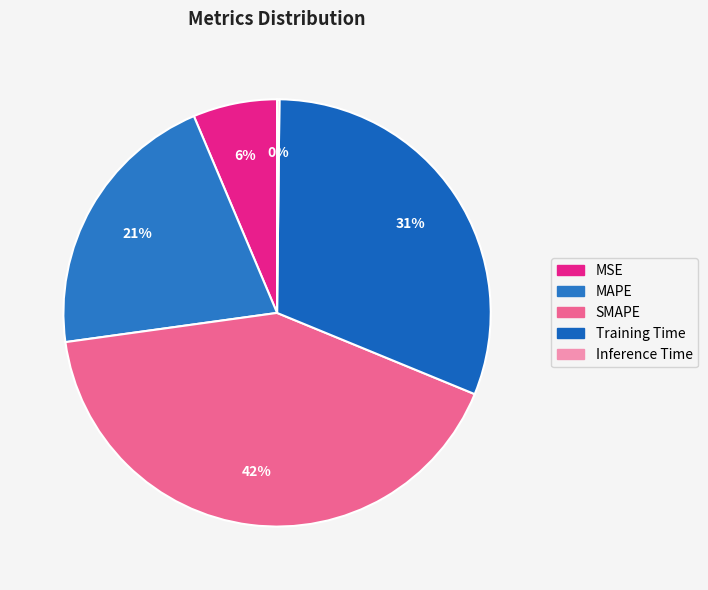

Which category has the smallest portion of the pie?

Inference Time